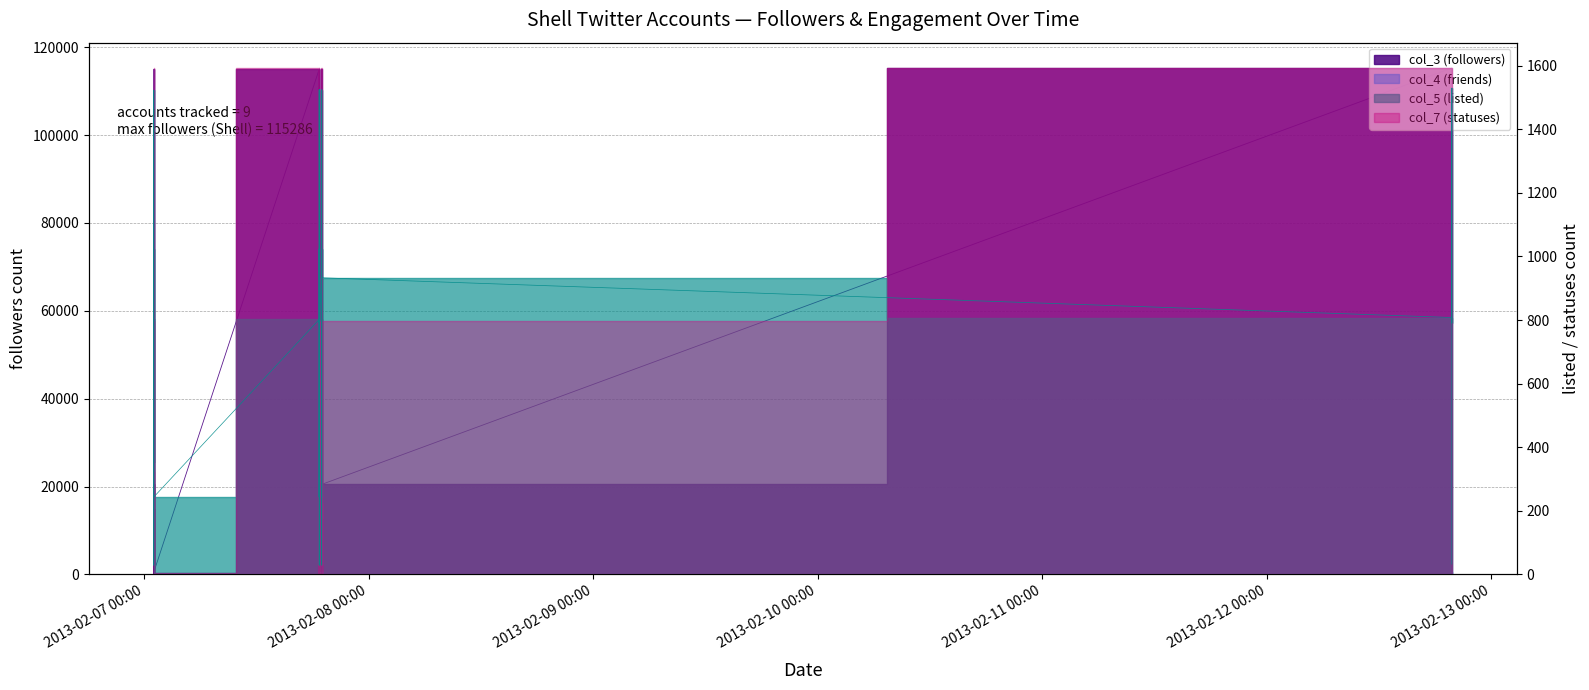

At which category is the sum across all series the highest?

2013-02-12 19:46:02